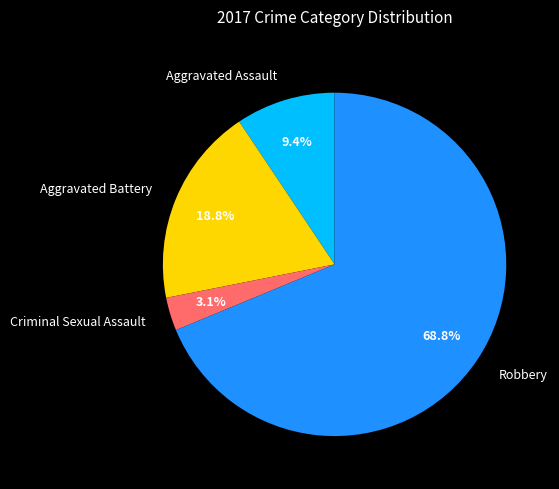

Which slice is the largest?

Robbery